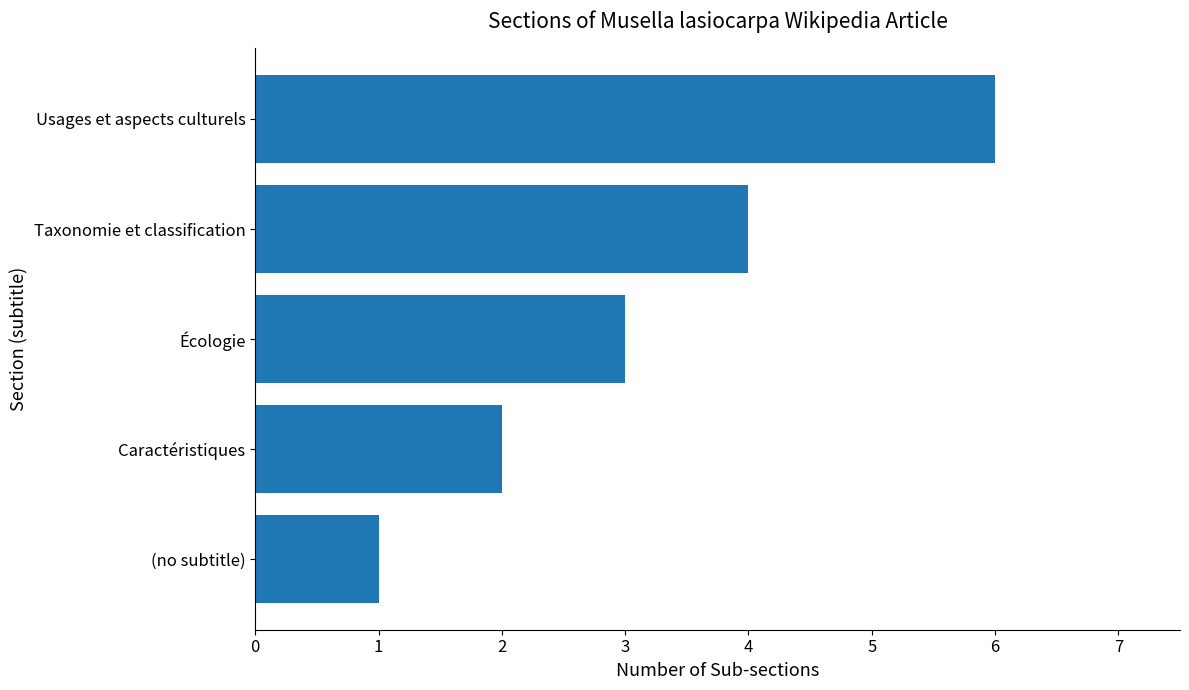

List the labels in order of value, smallest first.

(no subtitle), Caractéristiques, Écologie, Taxonomie et classification, Usages et aspects culturels